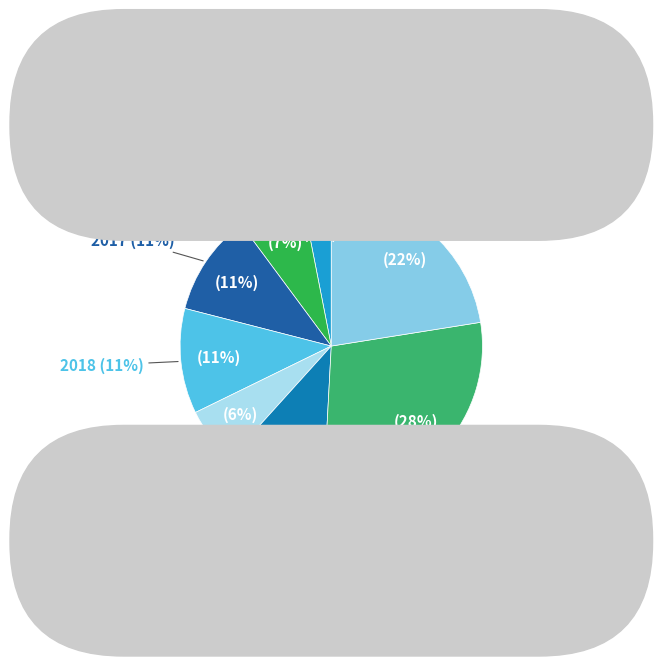

To the nearest percent, what is the difference between the 2022 and 2020 slice percentages?

12%